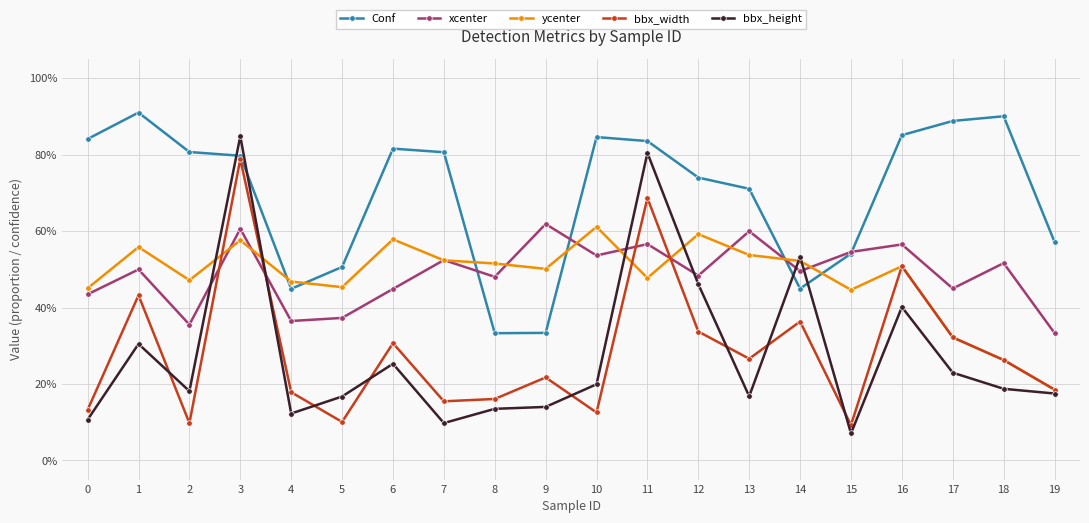

Which label corresponds to the smallest value in the chart?

15